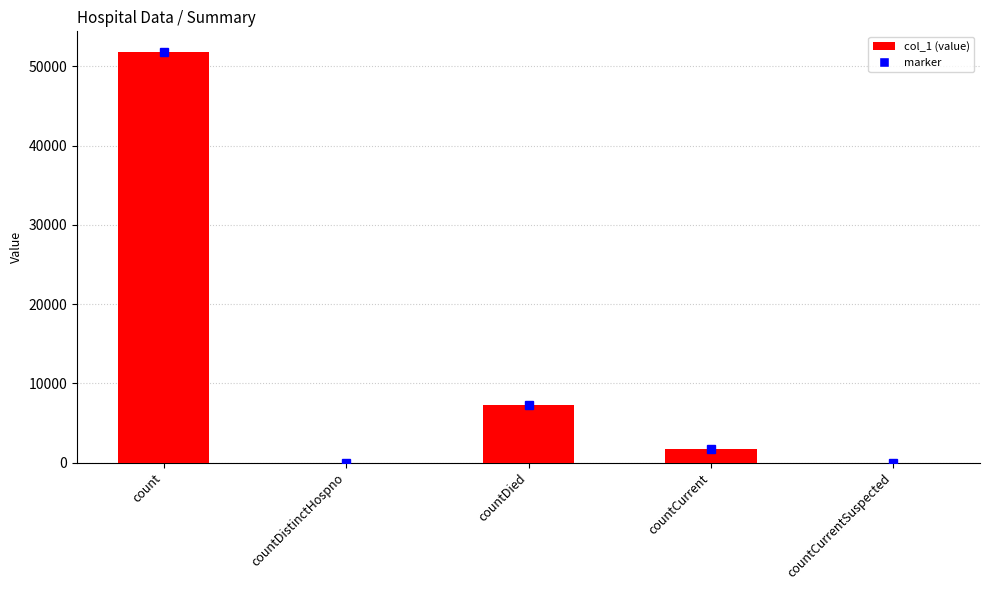

At which label does the data first exceed 1760?

count